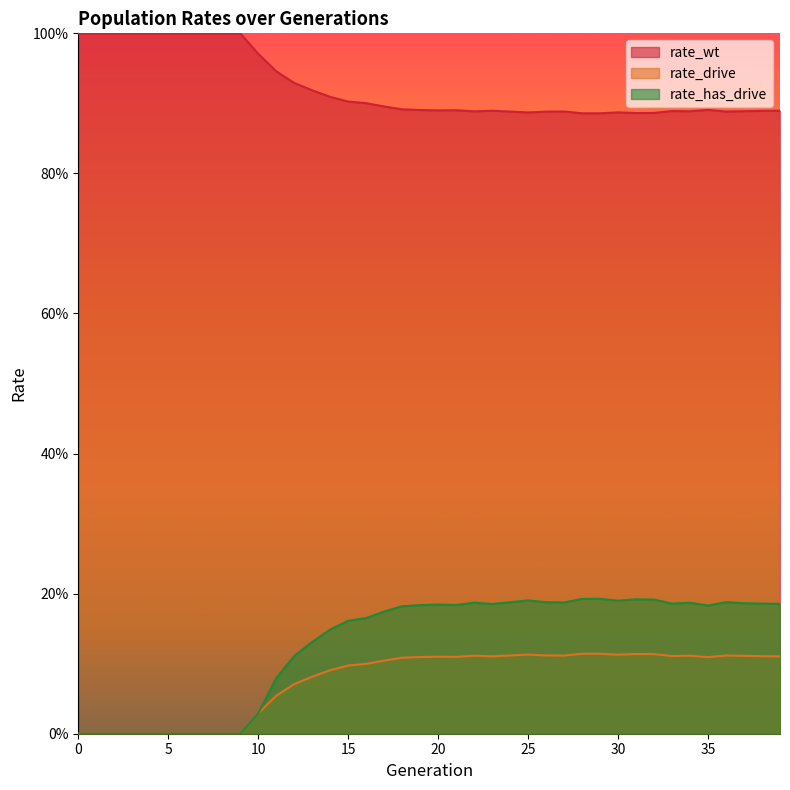

What is the total value across all series at 15?

1.2